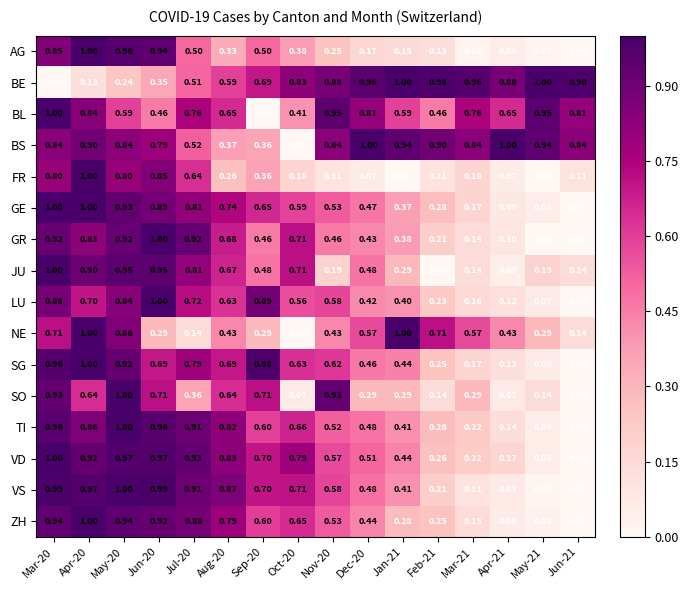

Which series changed the most between Oct-20 and Mar-21?

BS